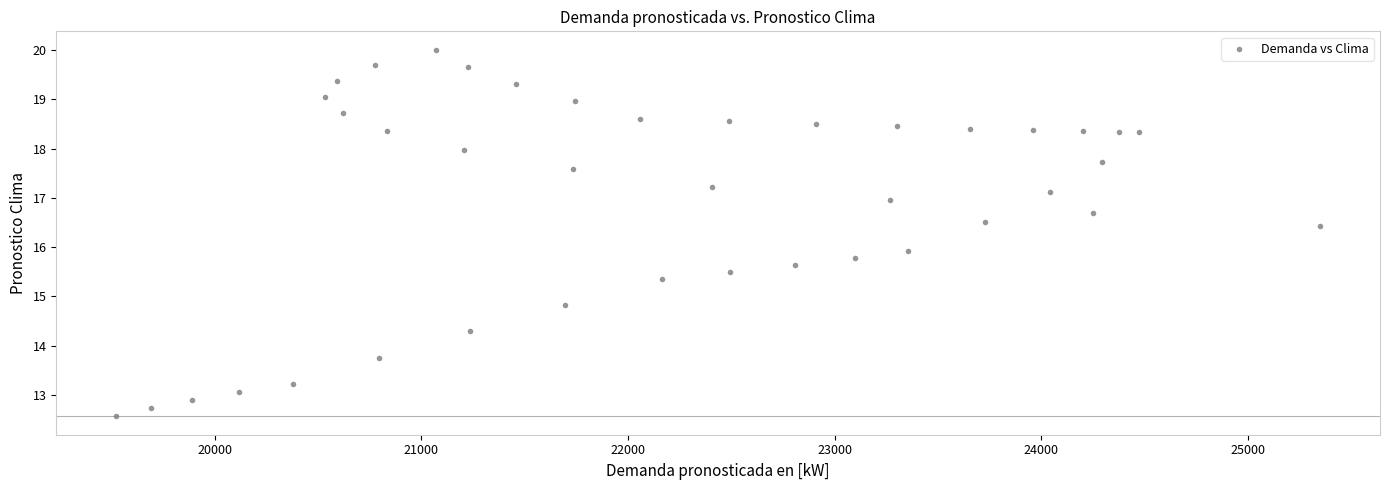

What is the range of X values (max minus min)?

5823.2